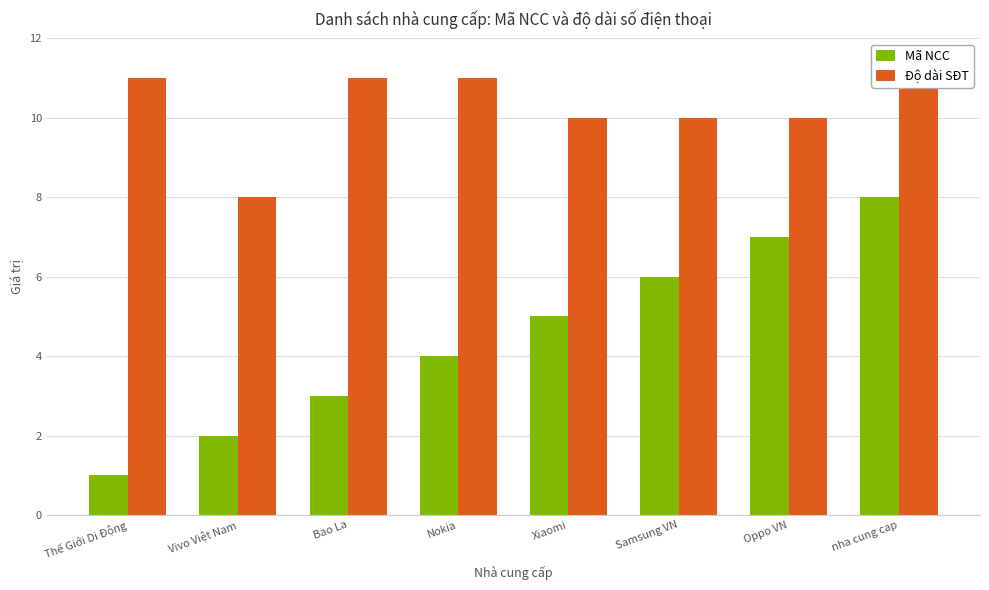

What is the smallest value displayed?

1